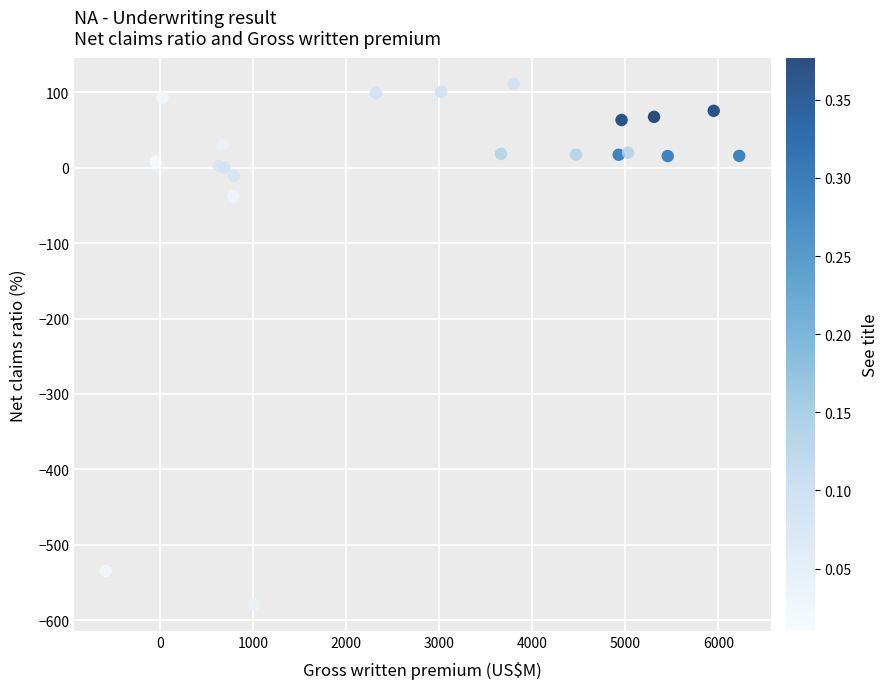

What Y value in the scatter plot is closest to -234?

-38.0